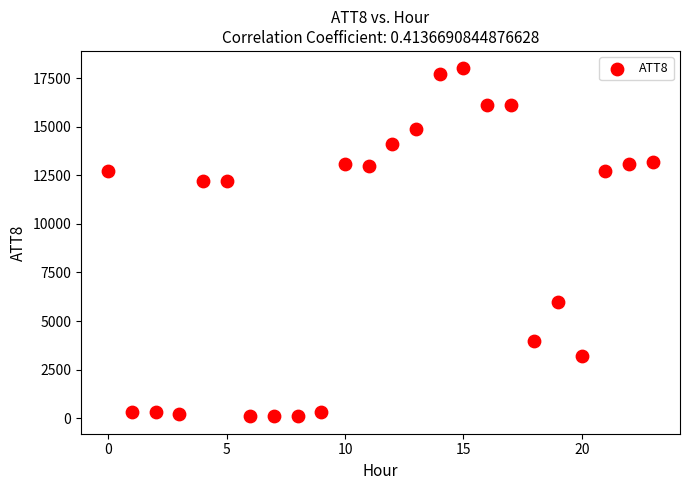

What is the range of Y values (max minus min)?

17900